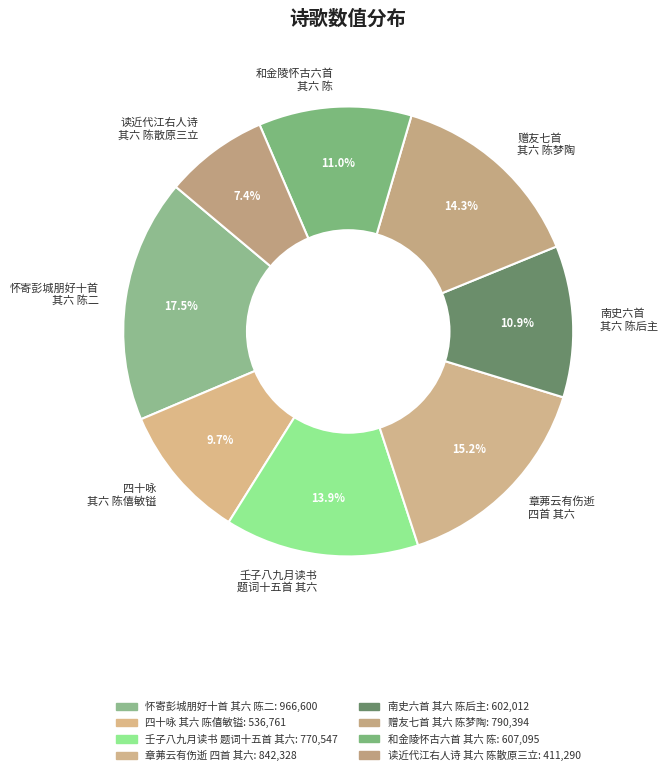

How many segments does this pie chart have?

8